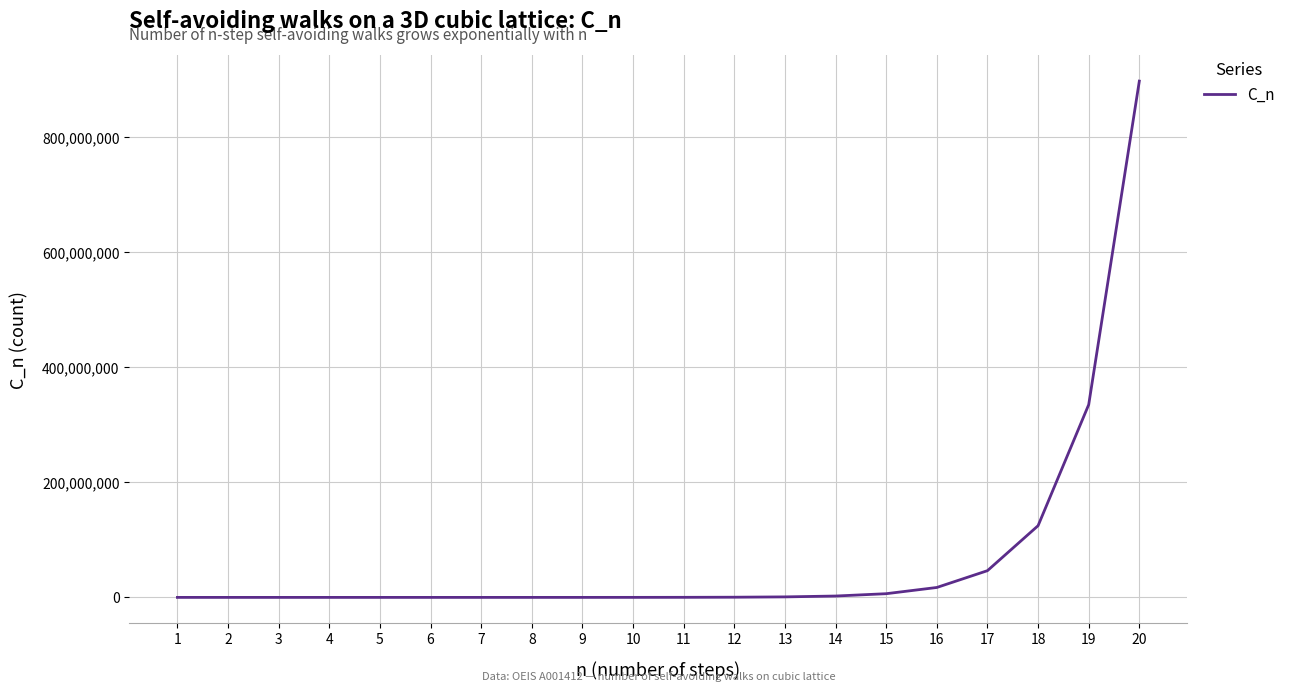

What is the greatest value displayed?

897697164